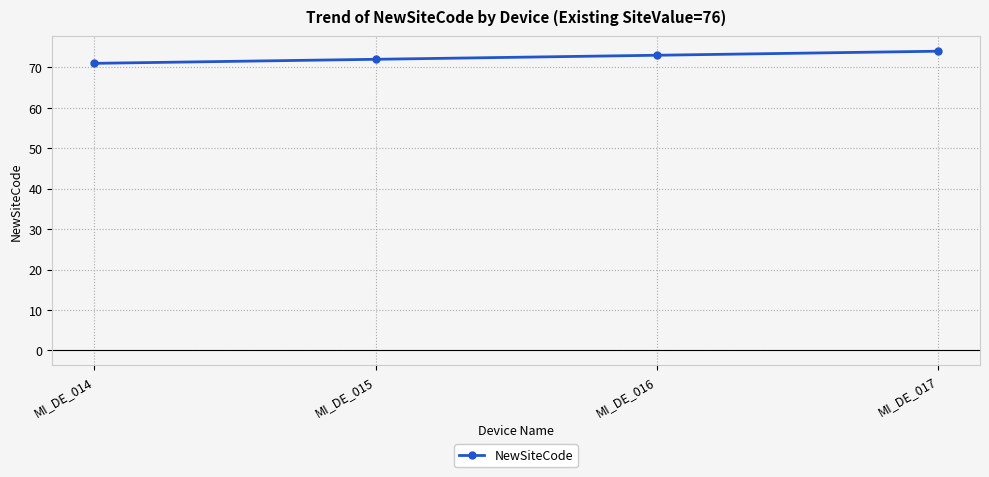

Rank the categories by value from lowest to highest.

MI_DE_014, MI_DE_015, MI_DE_016, MI_DE_017